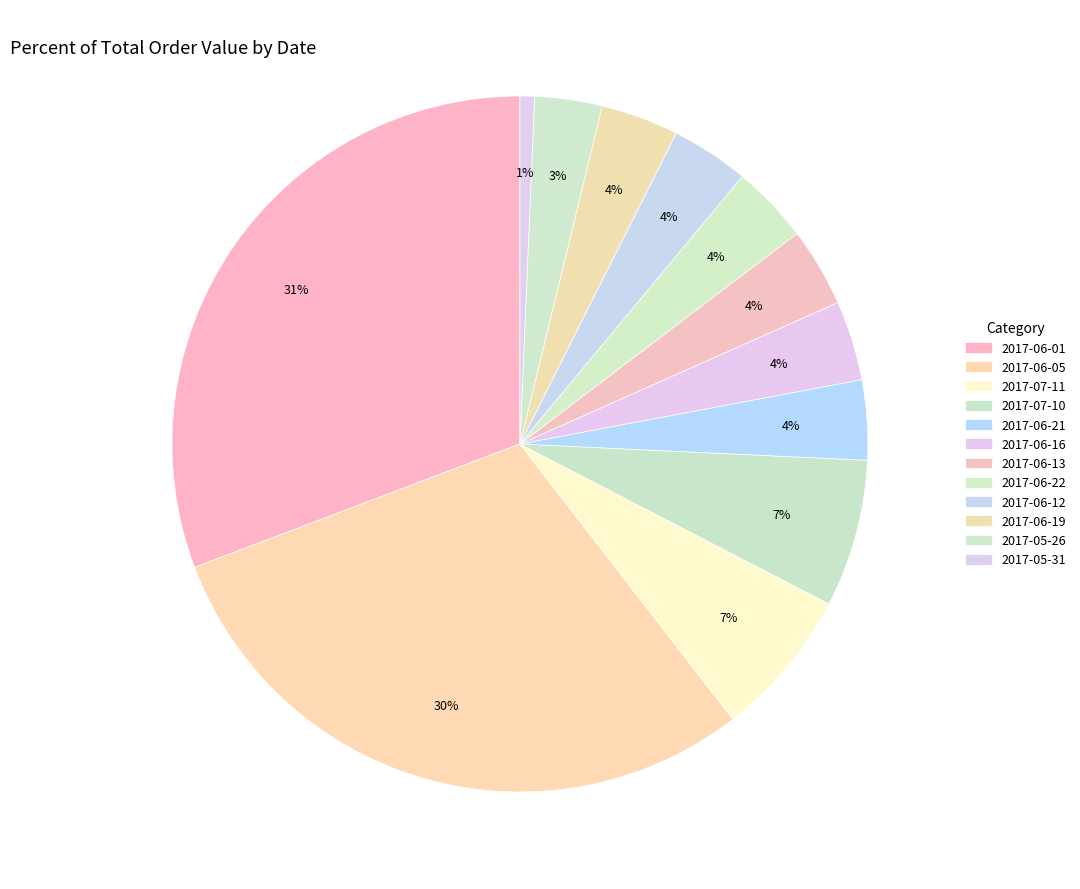

Rank the categories by value from lowest to highest.

2017-05-31, 2017-05-26, 2017-06-19, 2017-06-12, 2017-06-22, 2017-06-13, 2017-06-16, 2017-06-21, 2017-07-10, 2017-07-11, 2017-06-05, 2017-06-01